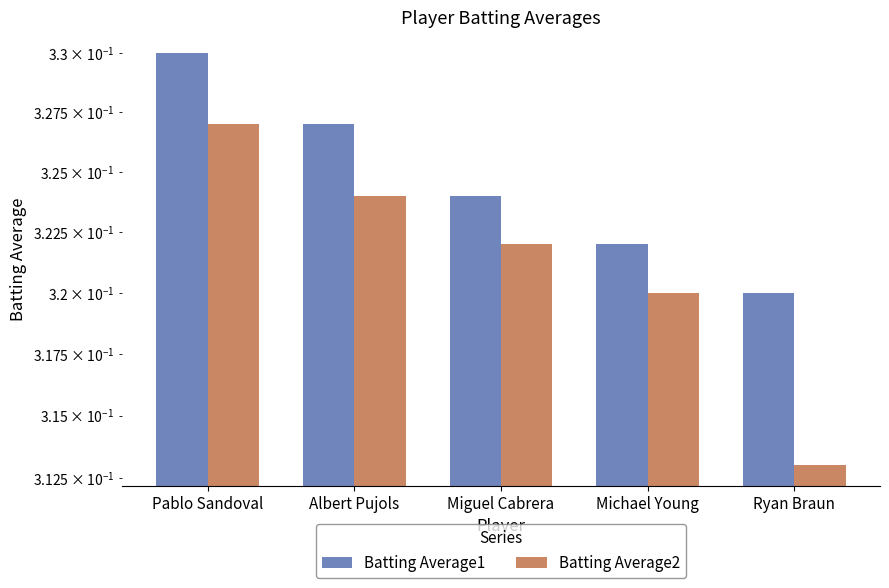

At how many categories does at least one series exceed 0?

5